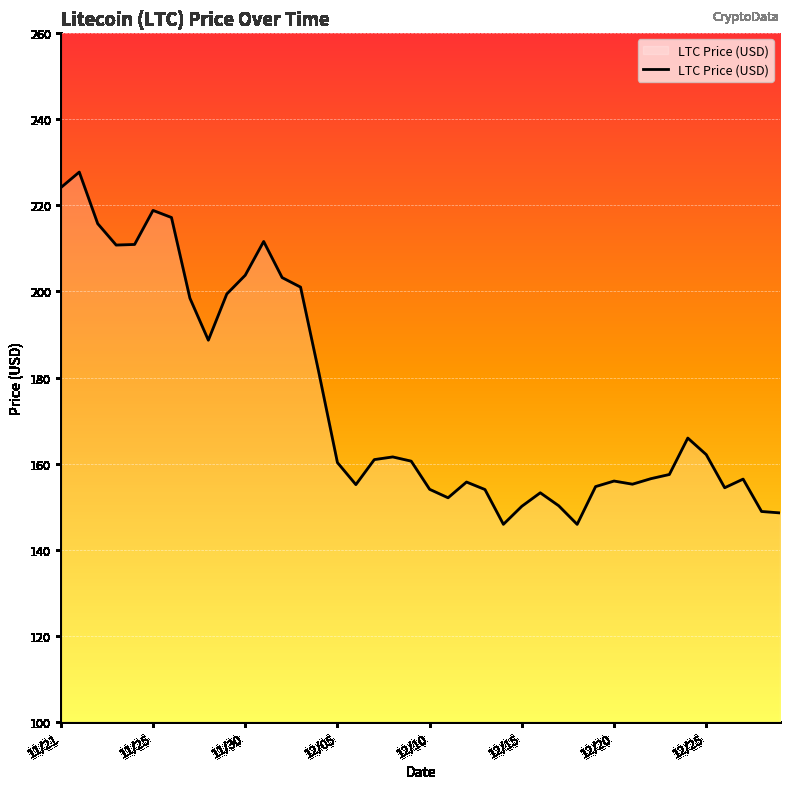

What is the difference between the maximum and minimum values?

81.8